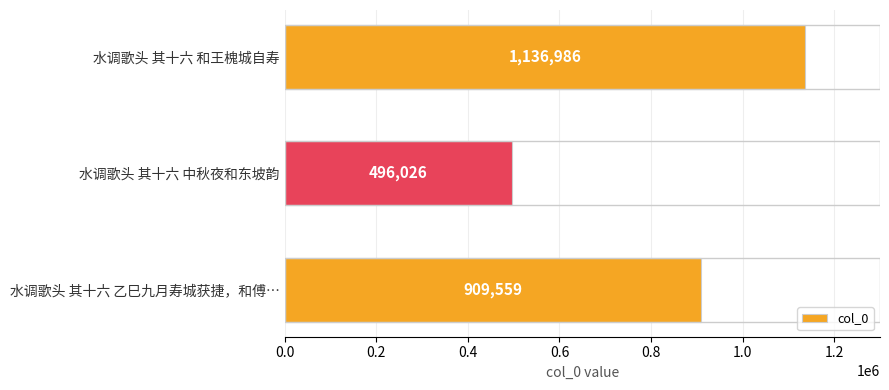

How many series are shown in this chart?

1